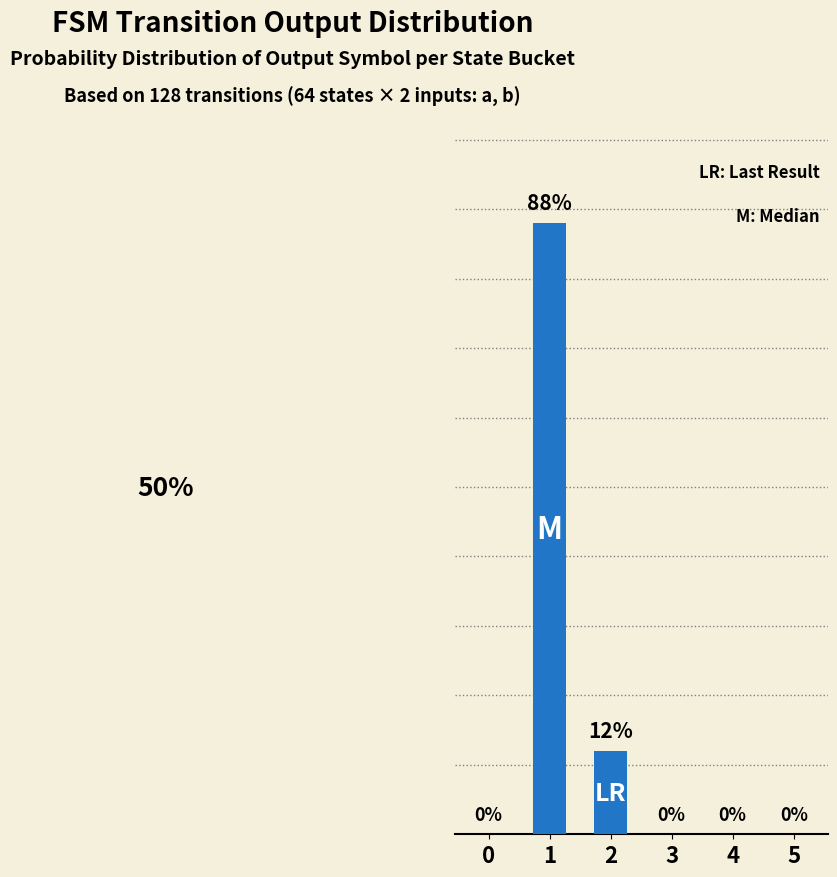

Reading right to left, list all the values displayed in this chart.

5=0	4=0	3=0	2=12	1=88	0=0